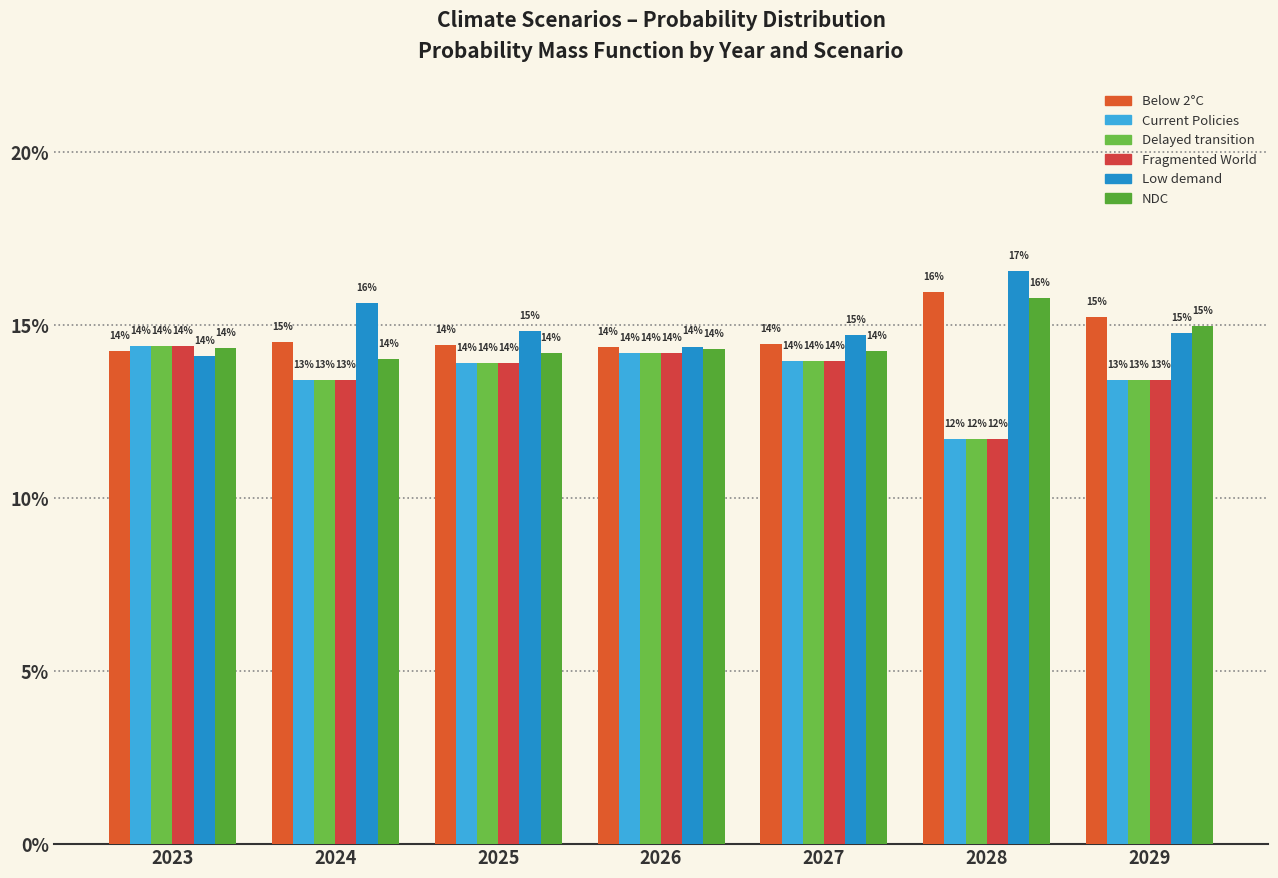

Are the bars grouped side by side (vs. stacked)?

Yes